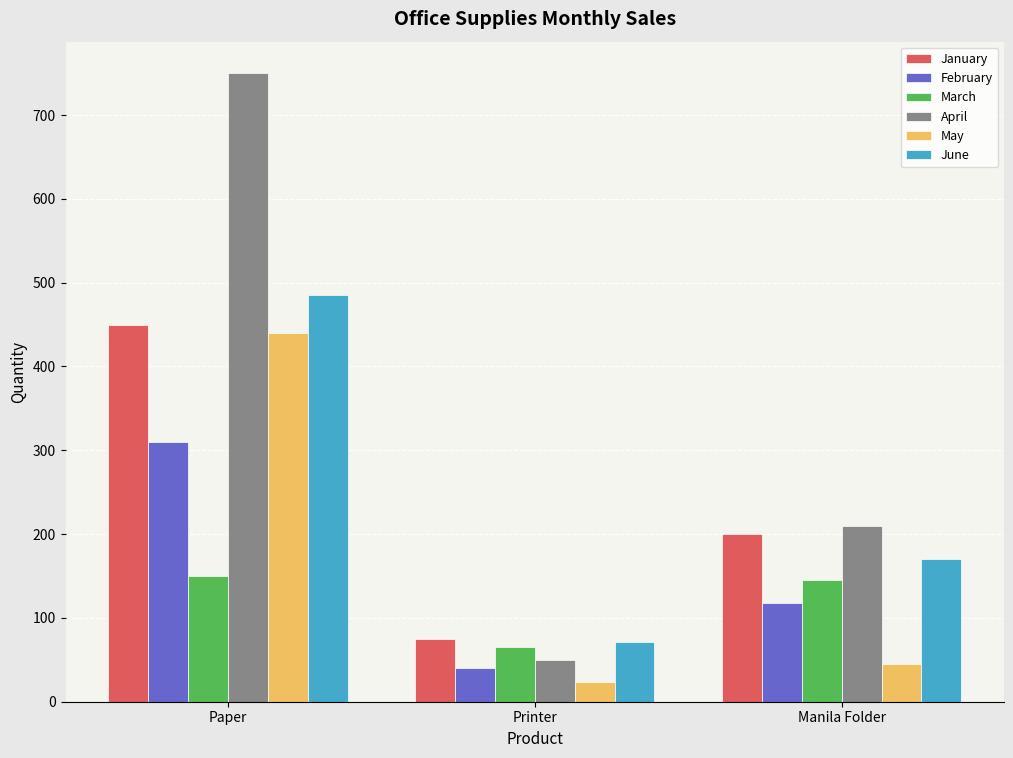

Rank the categories by June value from lowest to highest.

Printer, Manila Folder, Paper